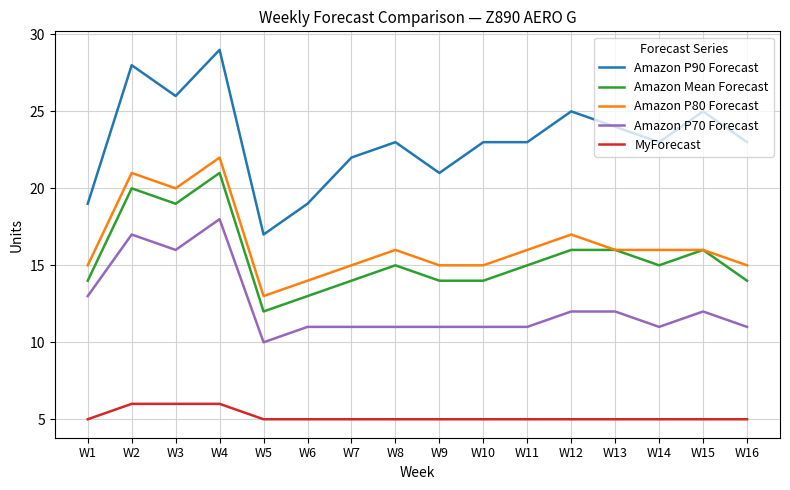

What is the spread (max minus min) of values at W1?

14